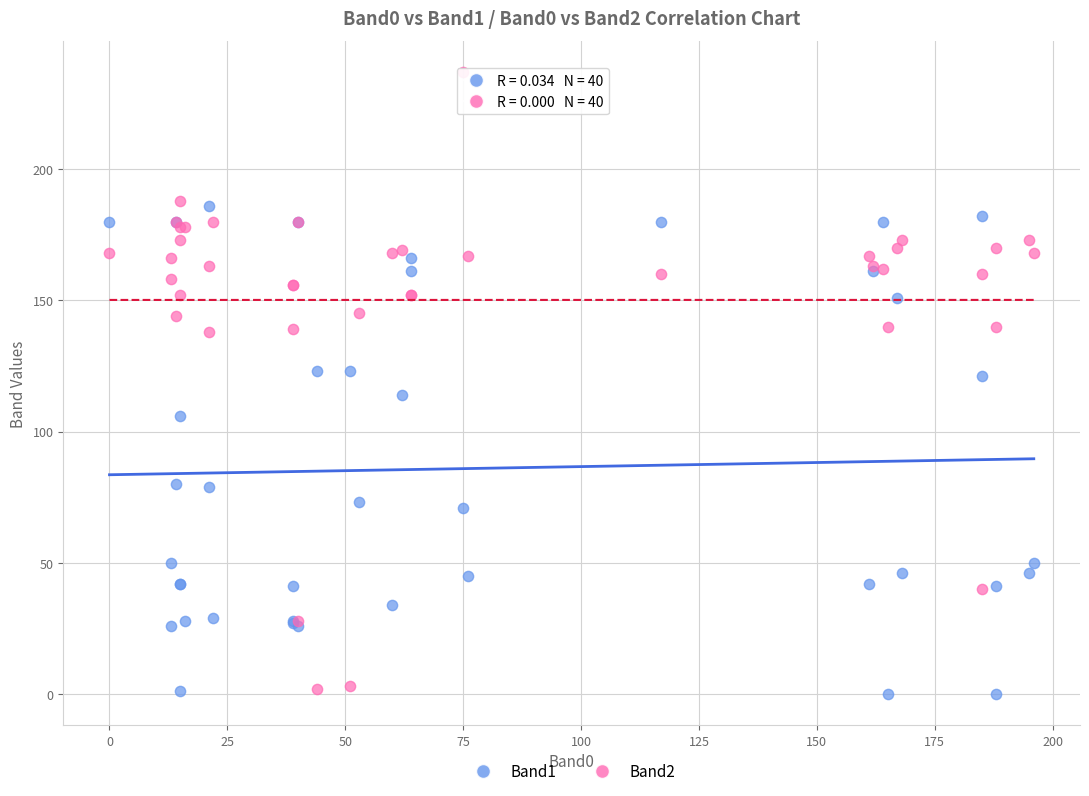

What are all the series names shown in the legend?

Band1, Band2